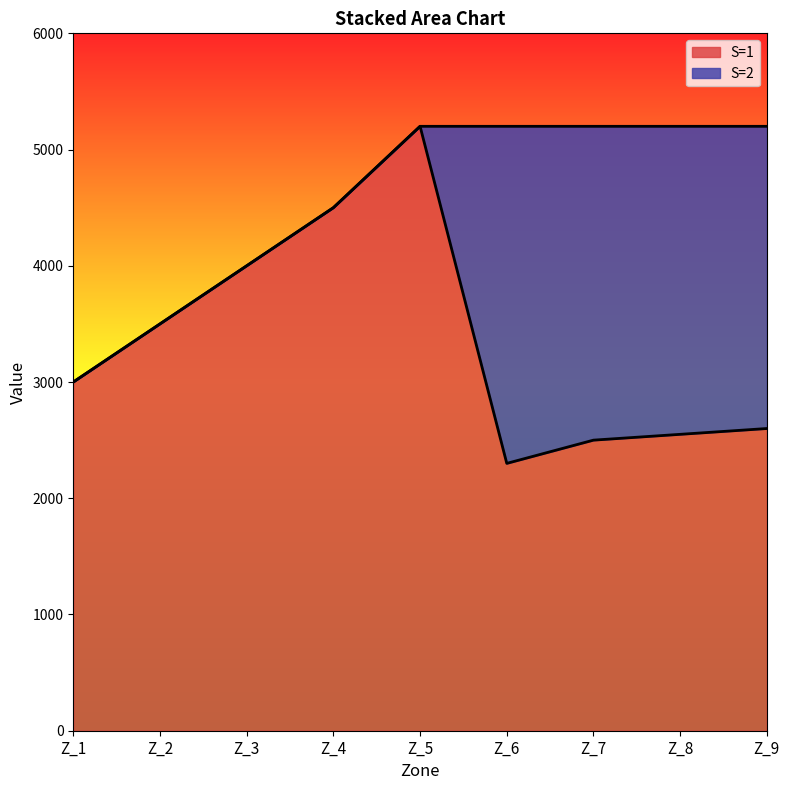

What is the maximum value shown in the chart?

5200